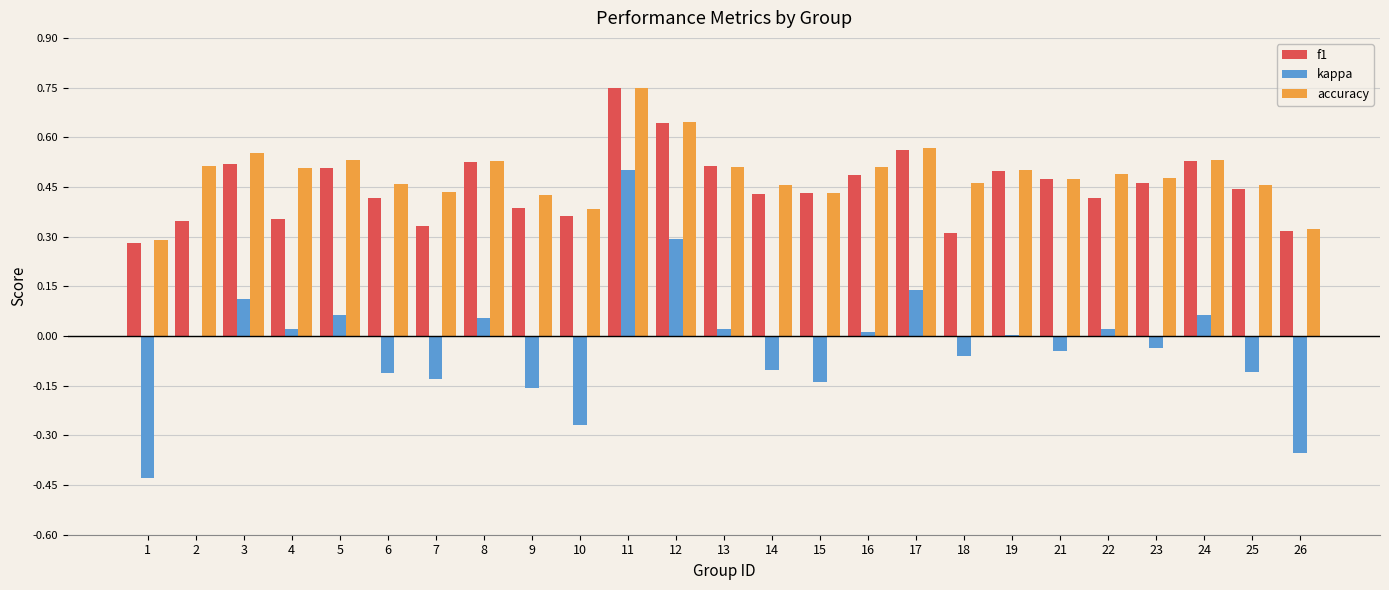

What is the sum of all accuracy values?

12.2